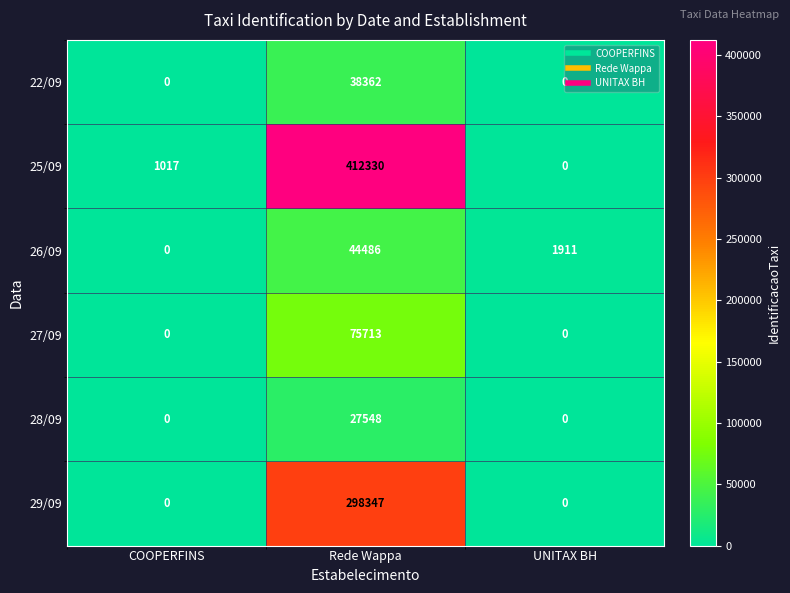

Which series has the largest total across all categories?

25/09